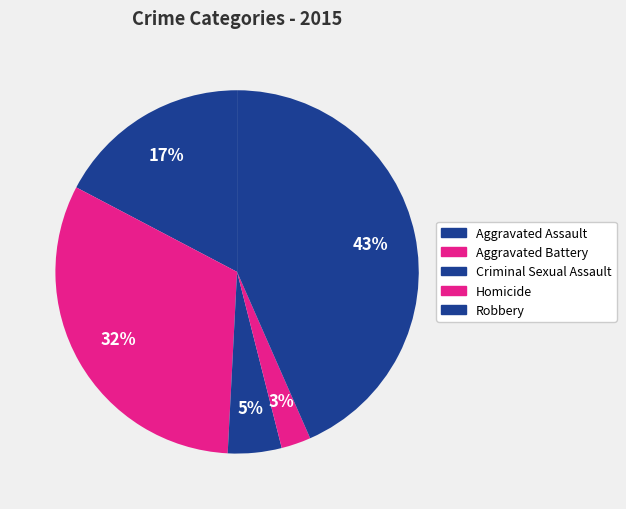

The Homicide slice represents 3% of the pie. True or false?

True